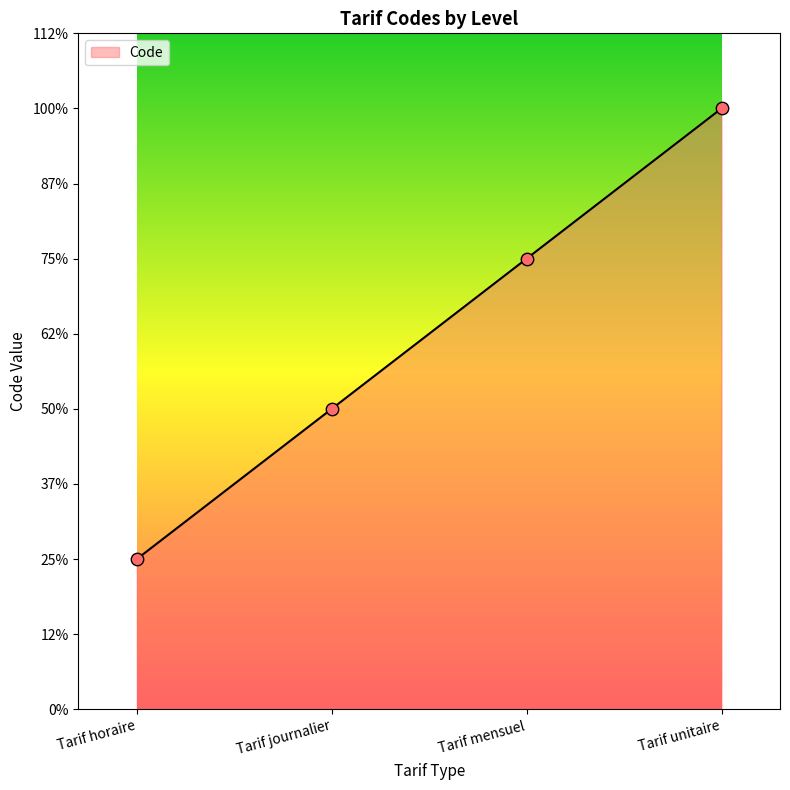

What is the ratio of the value at Tarif unitaire to the value at Tarif mensuel?

1.3